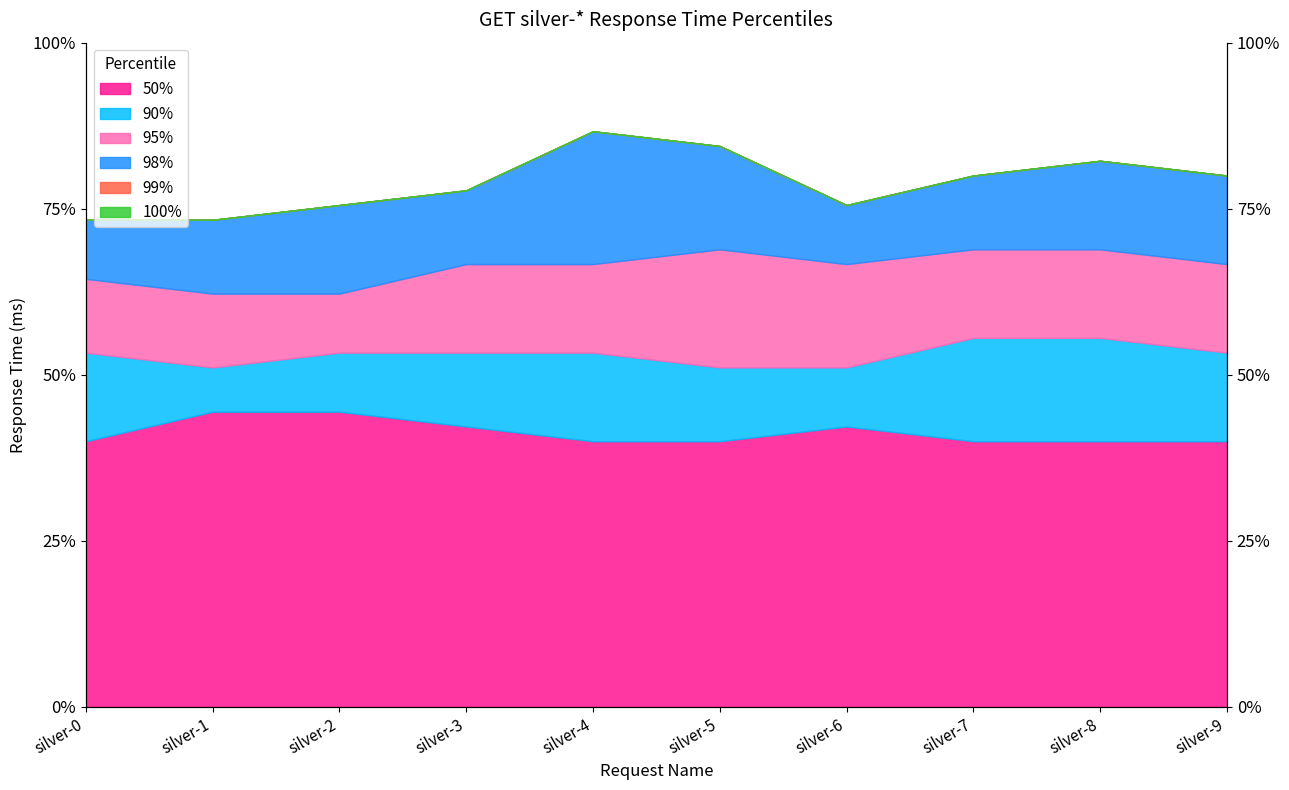

What value does the 98% series have at silver-9, to the nearest 100?

3600